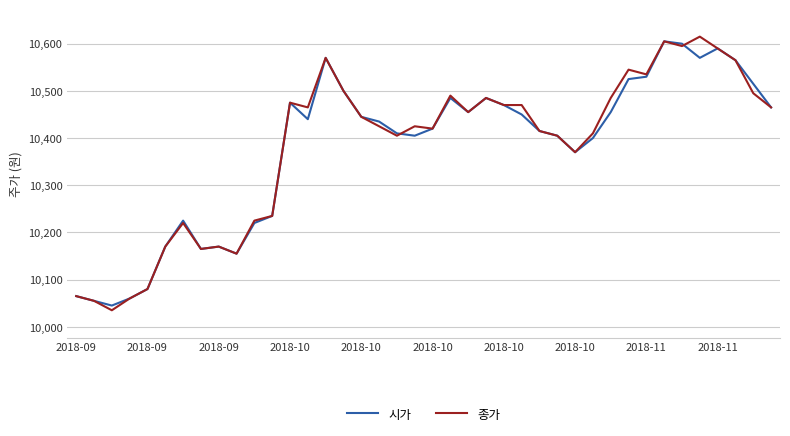

What is the maximum value for 시가?

10605